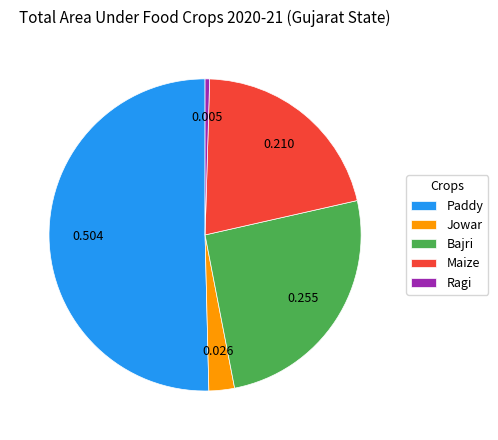

Combined, do Bajri and Ragi account for over 50%?

No